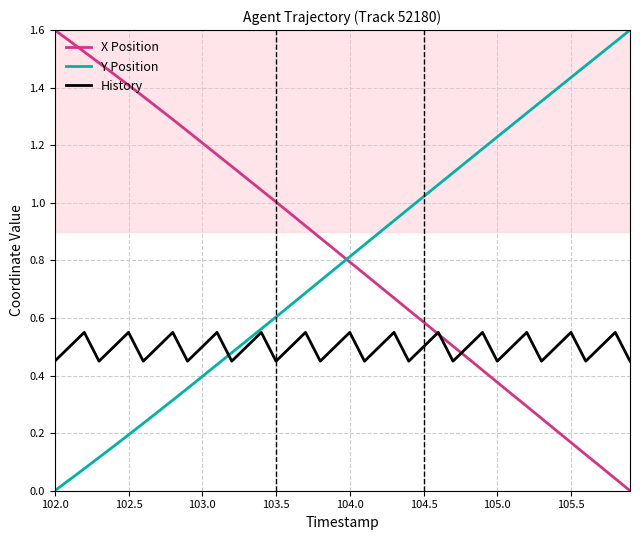

True or false: History has more than 0 points higher than both neighbors.

True